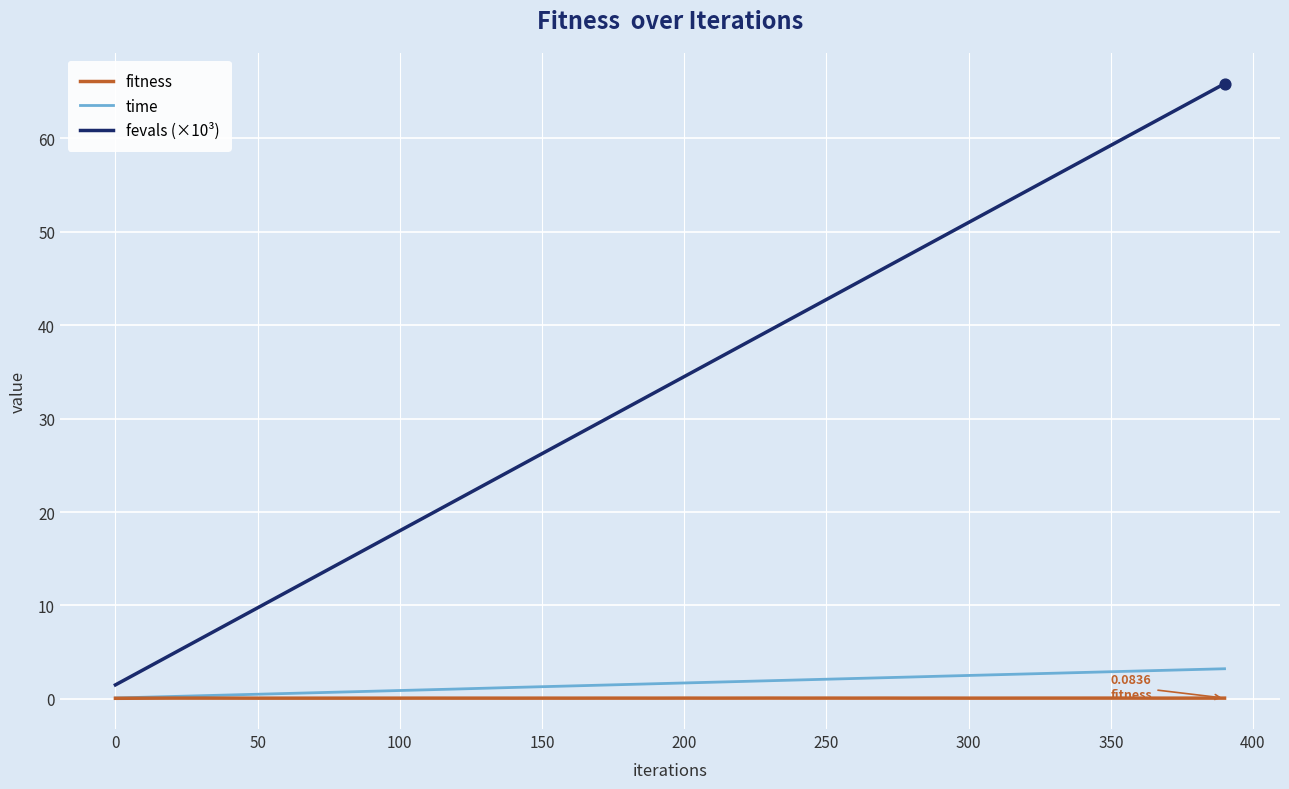

Which series has the largest total across all categories?

fevals (×10³)